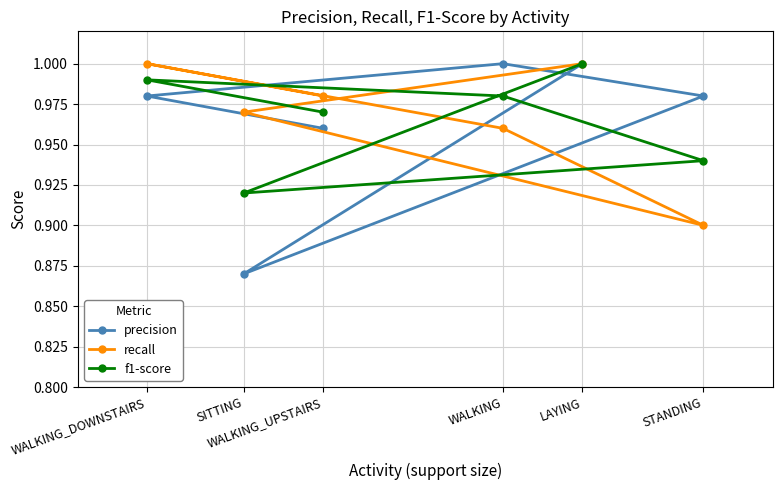

Which series has the largest total across all categories?

recall